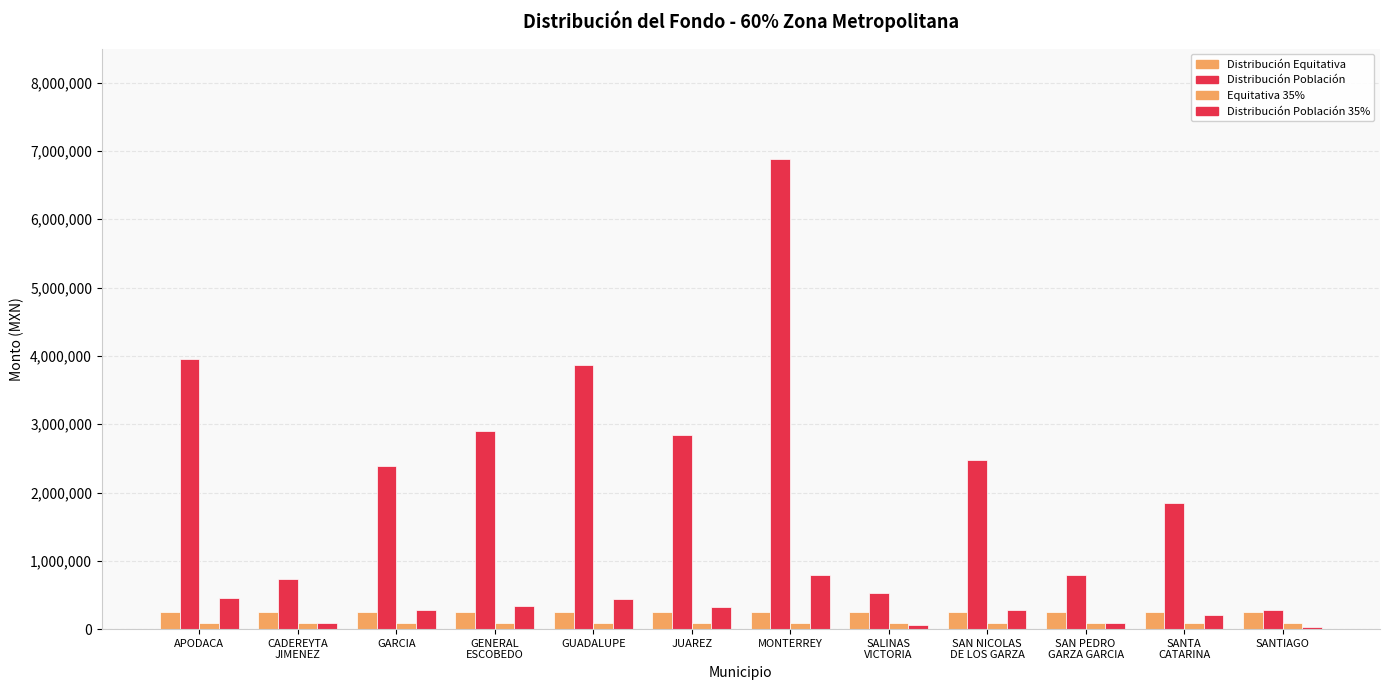

Reading right to left, list all the values displayed in this chart.

Distribución Equitativa: SANTIAGO=250000.0	SANTA
CATARINA=250000.0	SAN PEDRO
GARZA GARCIA=250000.0	SAN NICOLAS
DE LOS GARZA=250000.0	SALINAS
VICTORIA=250000.0	MONTERREY=250000.0	JUAREZ=250000.0	GUADALUPE=250000.0	GENERAL
ESCOBEDO=250000.0	GARCIA=250000.0	CADEREYTA
JIMENEZ=250000.0	APODACA=250000.0
Distribución Población: SANTIAGO=281507.6	SANTA
CATARINA=1843193.8	SAN PEDRO
GARZA GARCIA=795284.3	SAN NICOLAS
DE LOS GARZA=2480274.5	SALINAS
VICTORIA=522086.4	MONTERREY=6877597.7	JUAREZ=2837237.6	GUADALUPE=3869905.5	GENERAL
ESCOBEDO=2895544.0	GARCIA=2390053.0	CADEREYTA
JIMENEZ=736123.4	APODACA=3950060.4
Equitativa 35%: SANTIAGO=83333.3	SANTA
CATARINA=83333.3	SAN PEDRO
GARZA GARCIA=83333.3	SAN NICOLAS
DE LOS GARZA=83333.3	SALINAS
VICTORIA=83333.3	MONTERREY=83333.3	JUAREZ=83333.3	GUADALUPE=83333.3	GENERAL
ESCOBEDO=83333.3	GARCIA=83333.3	CADEREYTA
JIMENEZ=83333.3	APODACA=83333.3
Distribución Población 35%: SANTIAGO=32597.0	SANTA
CATARINA=213431.3	SAN PEDRO
GARZA GARCIA=92089.4	SAN NICOLAS
DE LOS GARZA=287201.6	SALINAS
VICTORIA=60454.6	MONTERREY=796386.6	JUAREZ=328535.9	GUADALUPE=448113.0	GENERAL
ESCOBEDO=335287.5	GARCIA=276754.5	CADEREYTA
JIMENEZ=85238.9	APODACA=457394.4